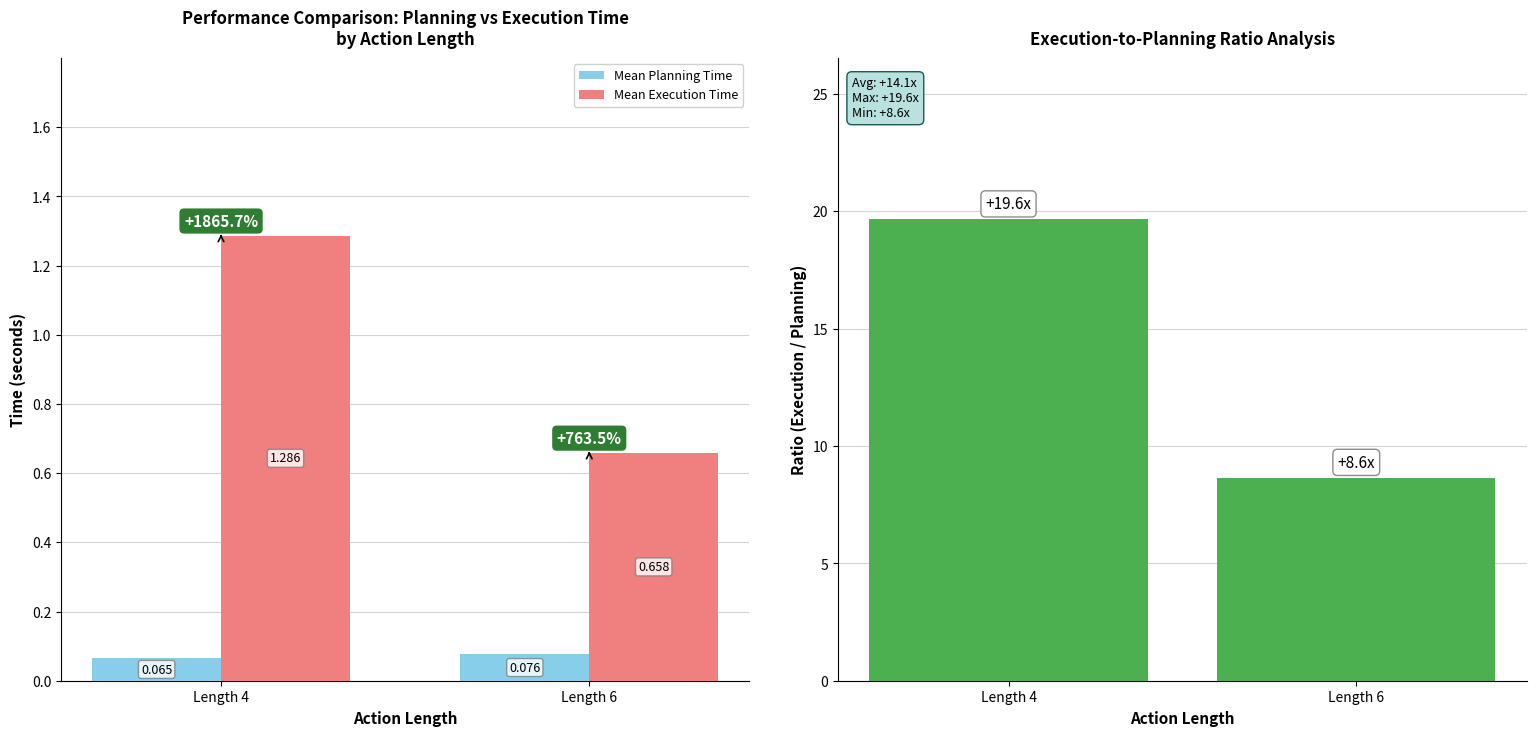

Reading left to right, list all the values displayed in this chart.

Mean Planning Time: 0.1	0.1
Mean Execution Time: 1.3	0.7
Execution/Planning Ratio: 19.6	8.6